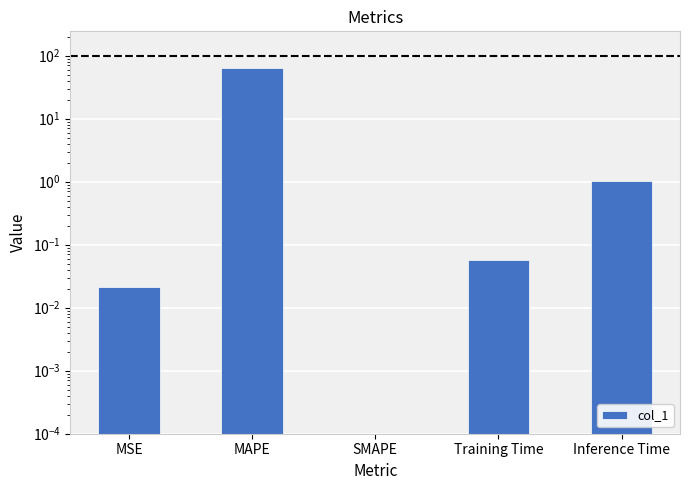

Reading right to left, list all the values displayed in this chart.

1.0	0.1	0.0	62.6	0.0